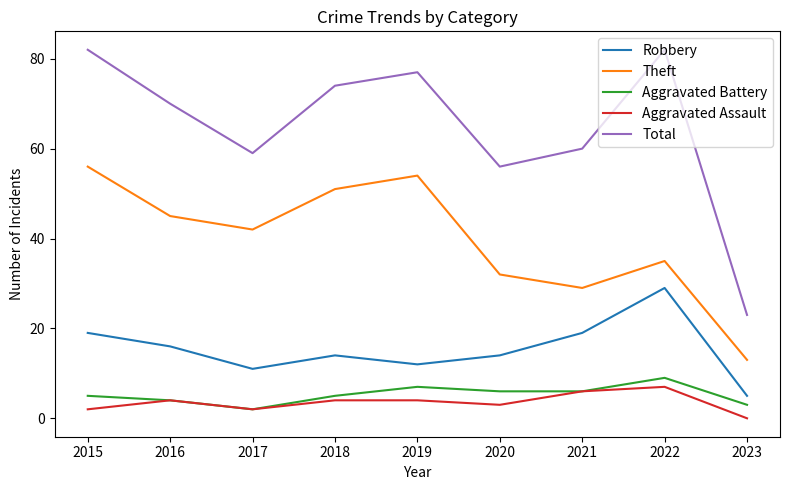

True or false: Total and Theft cross at least once.

False